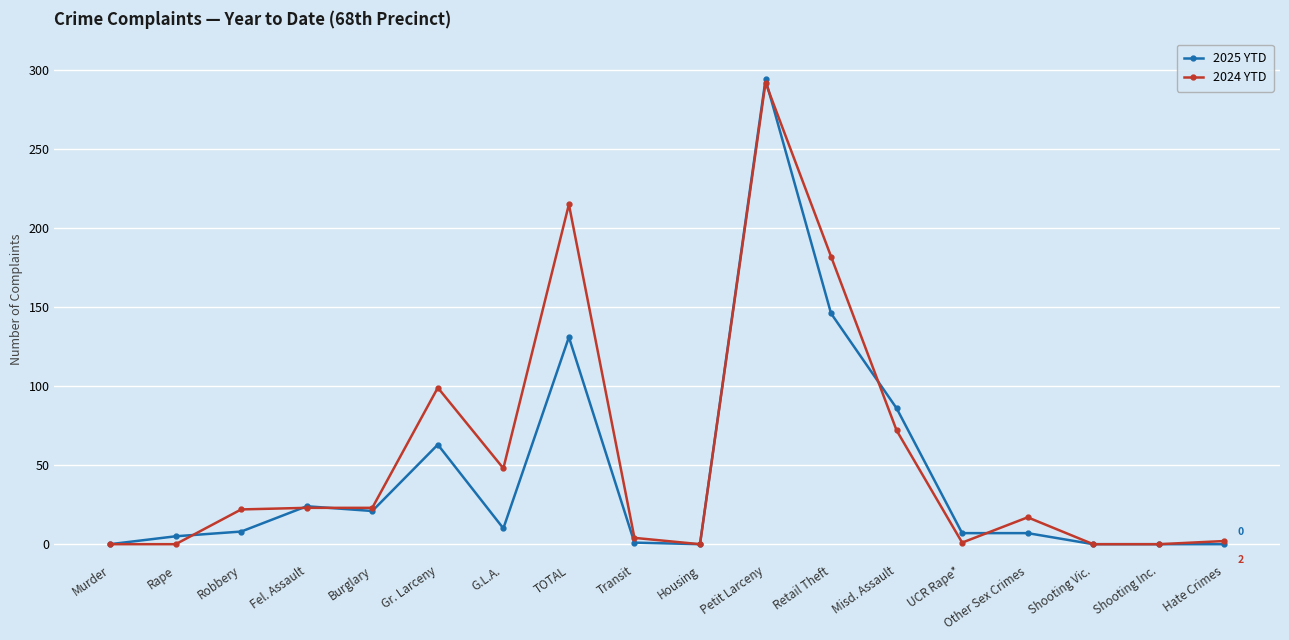

True or false: 2025 YTD has a value of 0 at Shooting Vic..

True